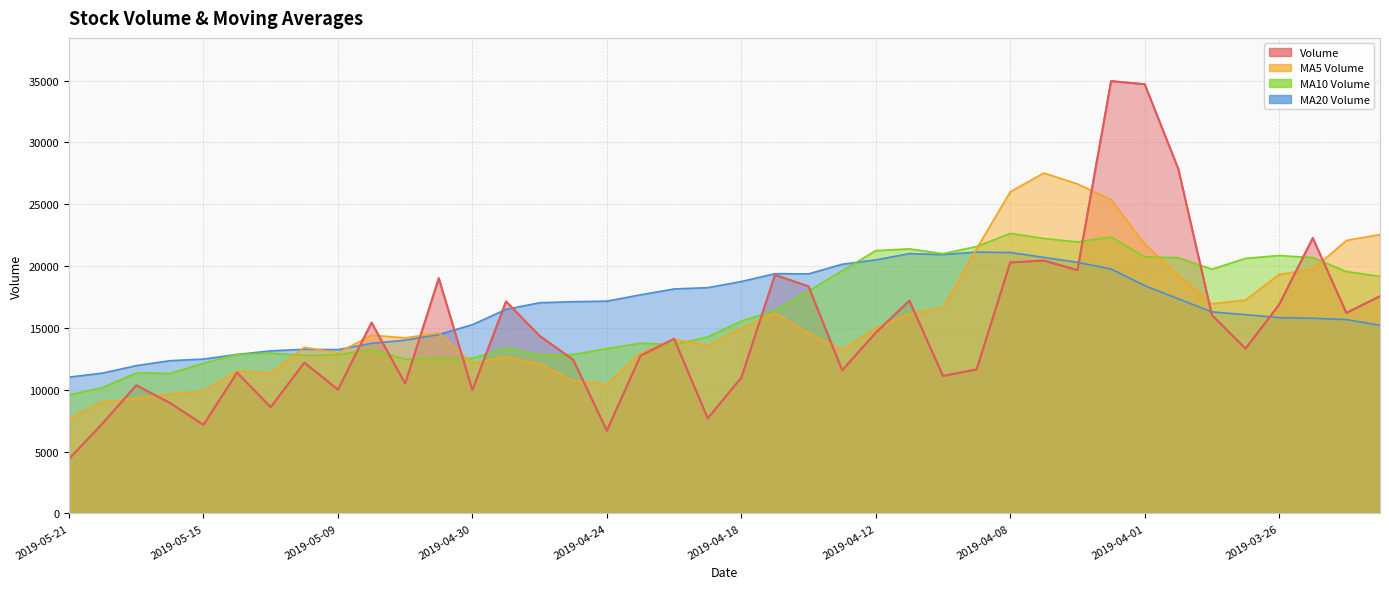

What is the difference between the v_ma5 values at 2019-05-14 and 2019-05-13?

177.2